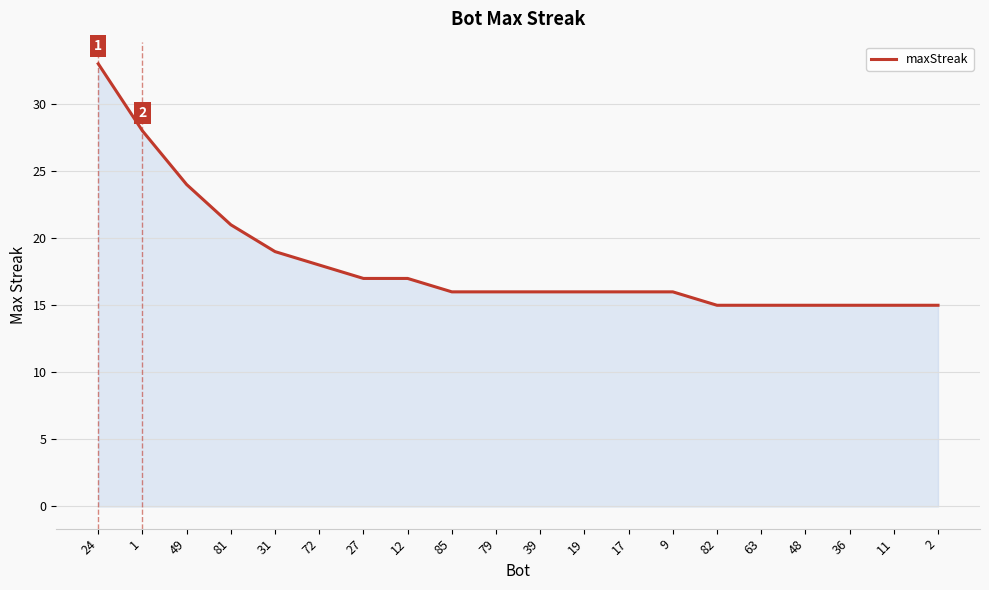

What is the sum of all values?

363